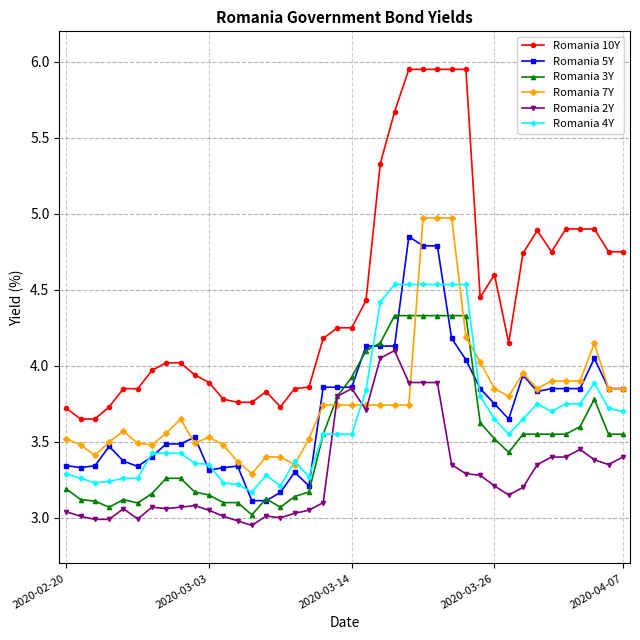

True or false: Romania 10Y has more than 0 interior local peaks.

True